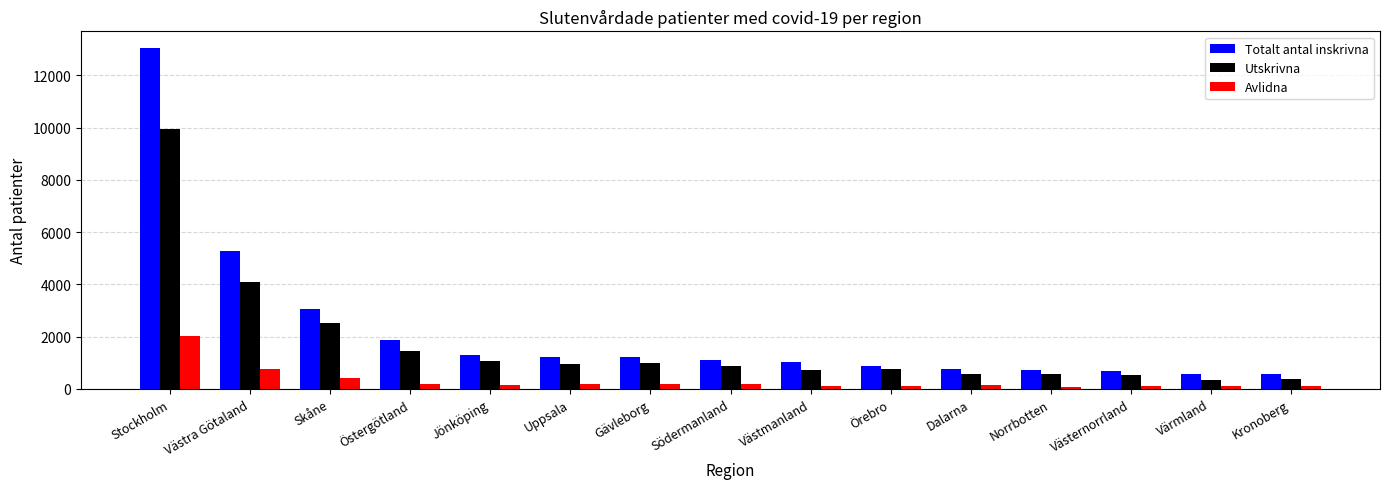

At how many categories does at least one series exceed 12079?

1